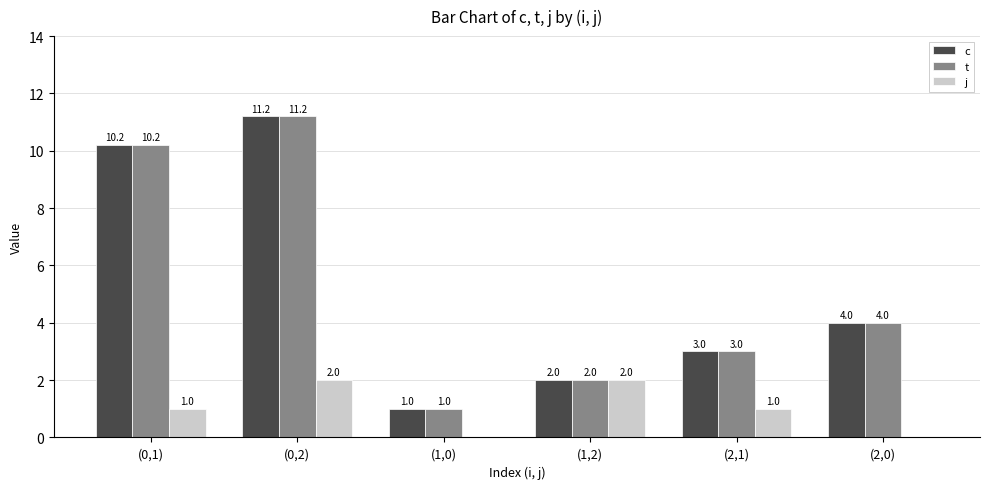

What is the sum of all c values?

31.4